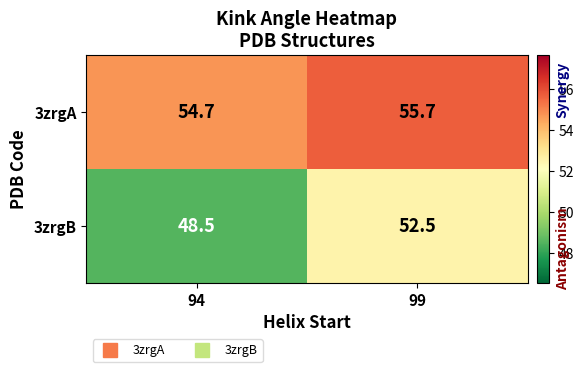

Count the number of data series in this chart.

2